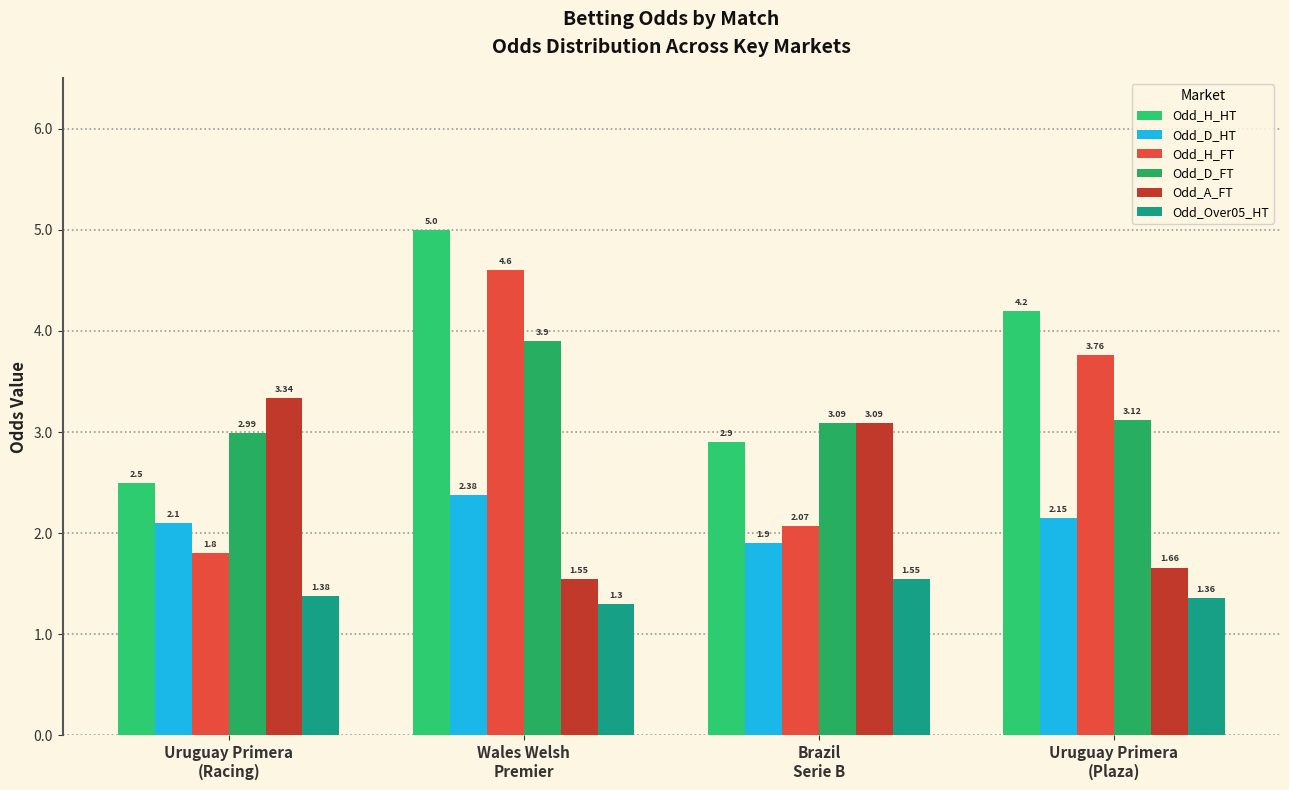

How many groups of bars are there?

4